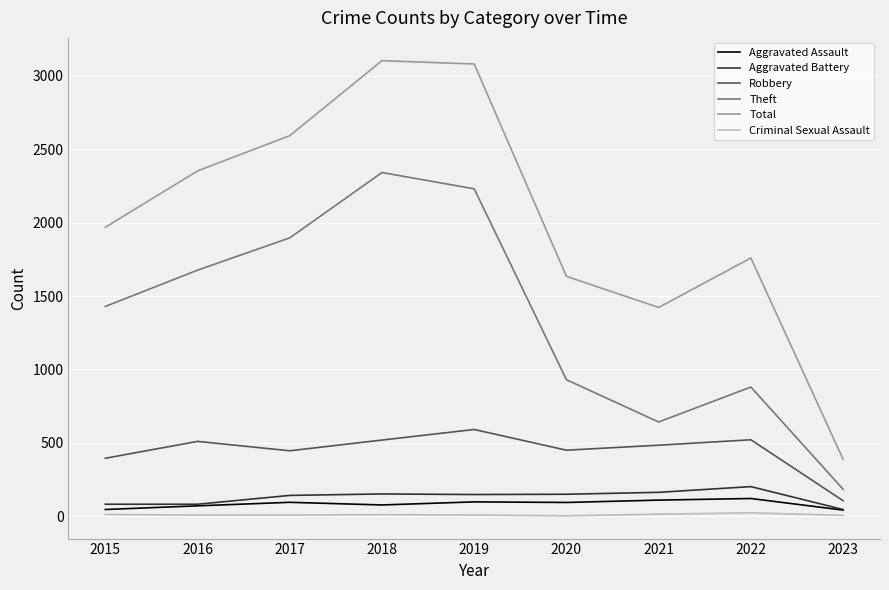

True or false: Aggravated Battery and Theft cross at least once.

False